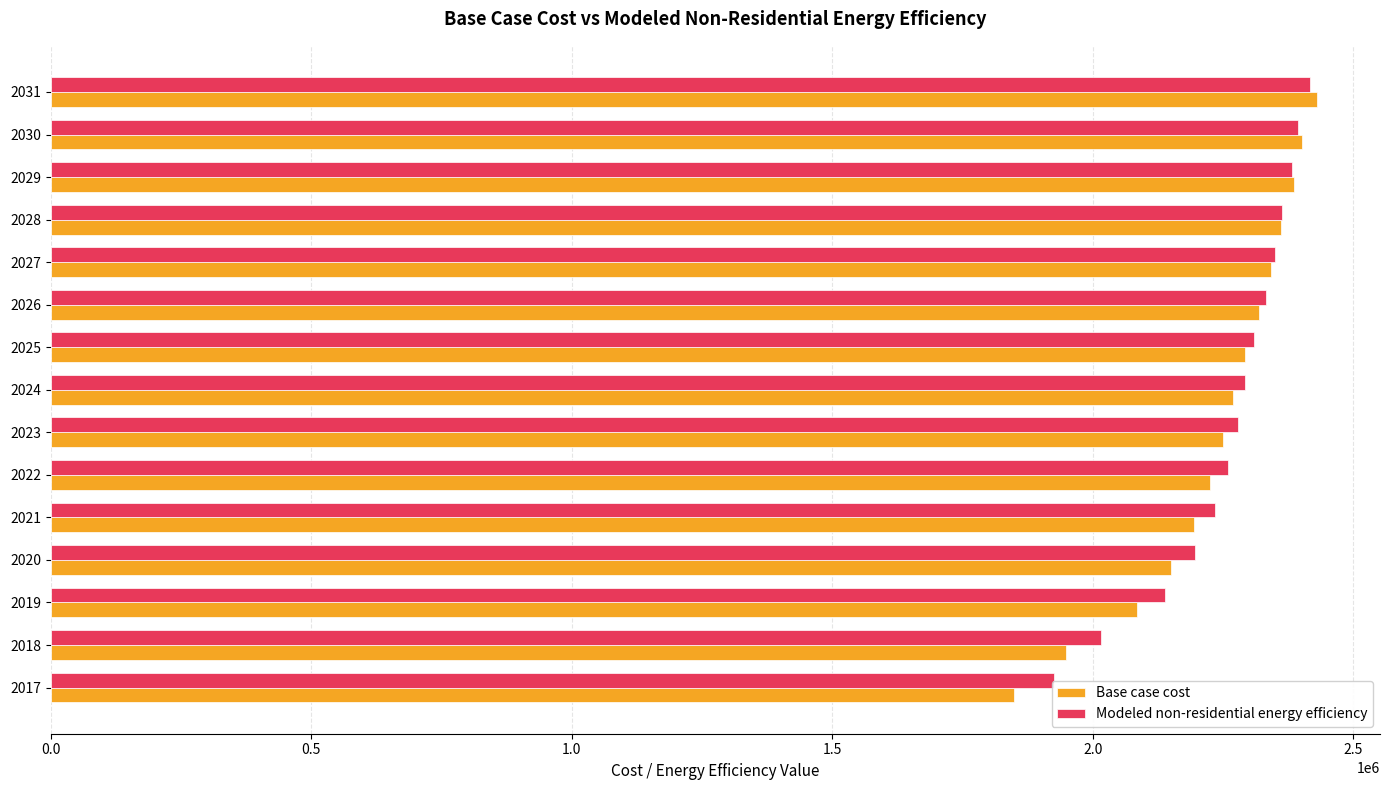

Is the value of Modeled non-residential energy efficiency at 2030 greater than the value of Base case cost at 2021?

Yes